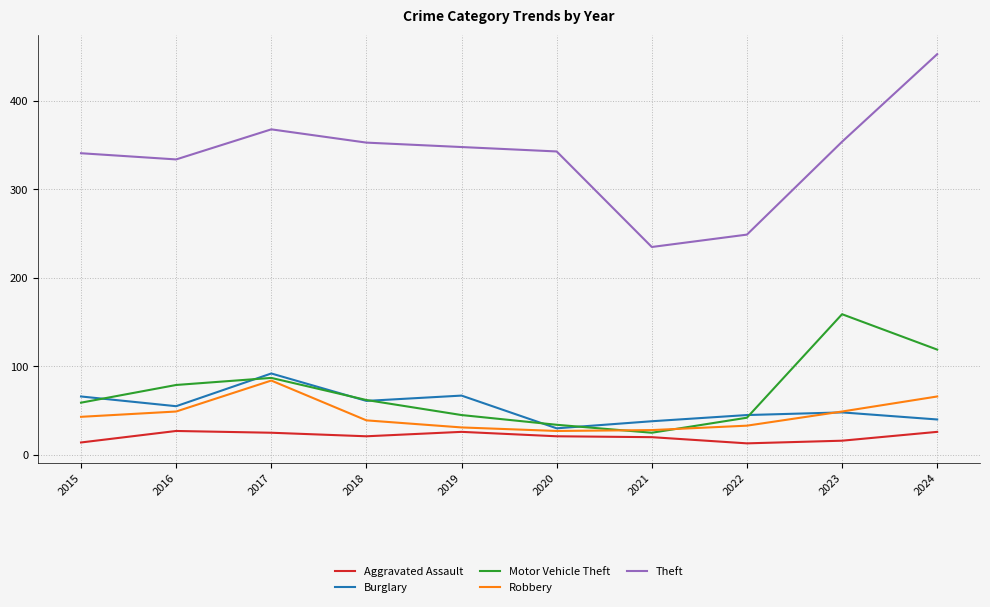

At which label does Burglary reach its peak?

2017